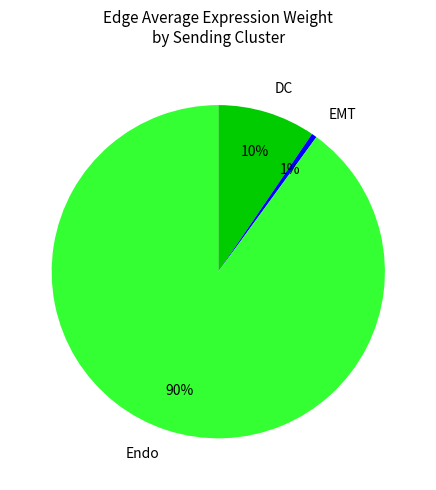

Which category accounts for the majority?

Endo